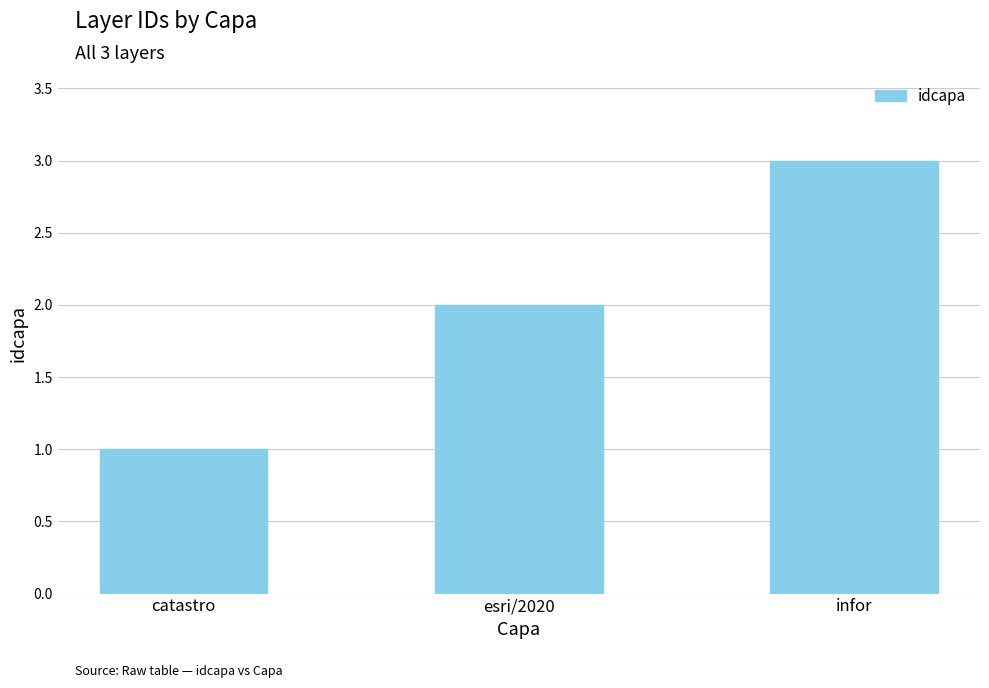

Which label corresponds to the smallest value in the chart?

catastro